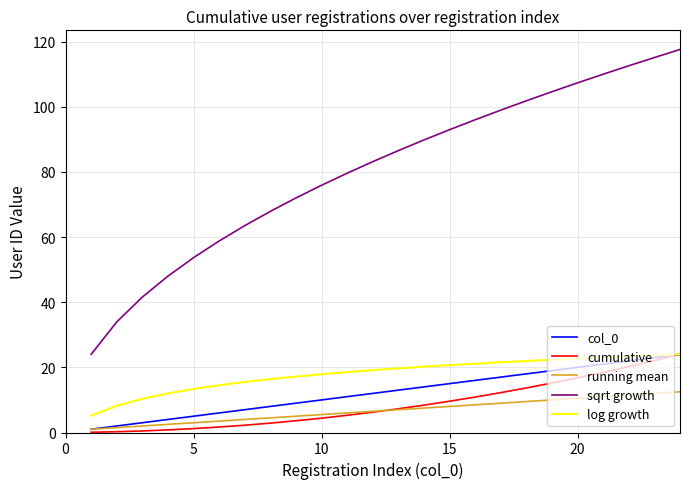

Which series has the widest spread of values?

sqrt growth